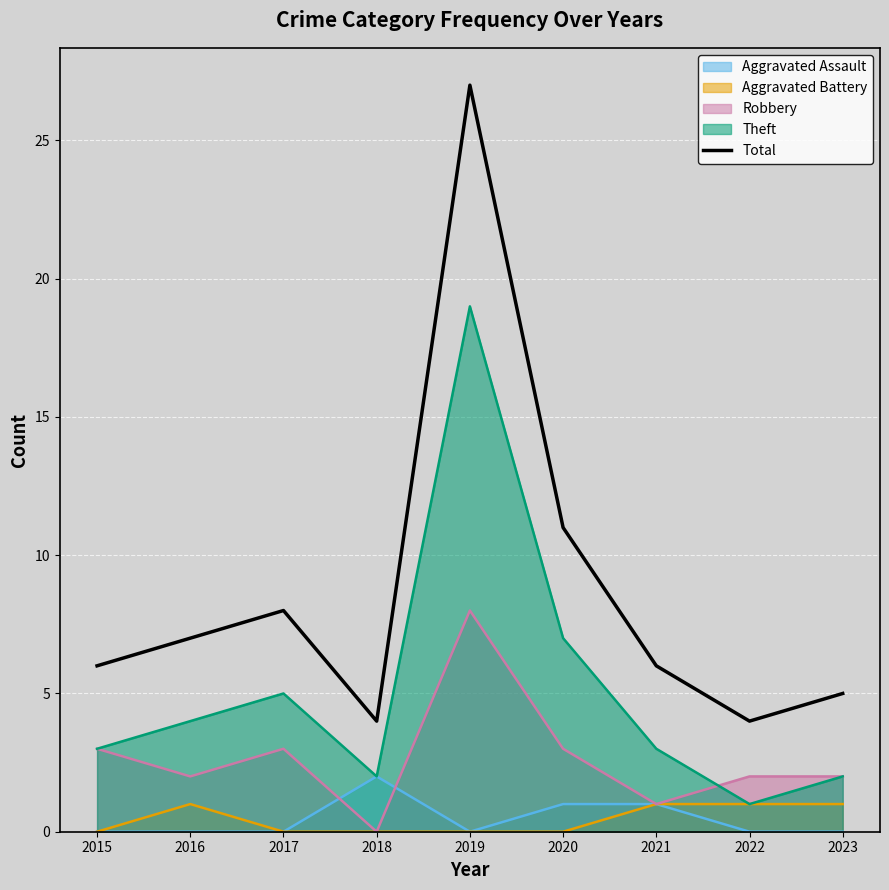

The chart shows a value of 2 at 2016. True or false?

False